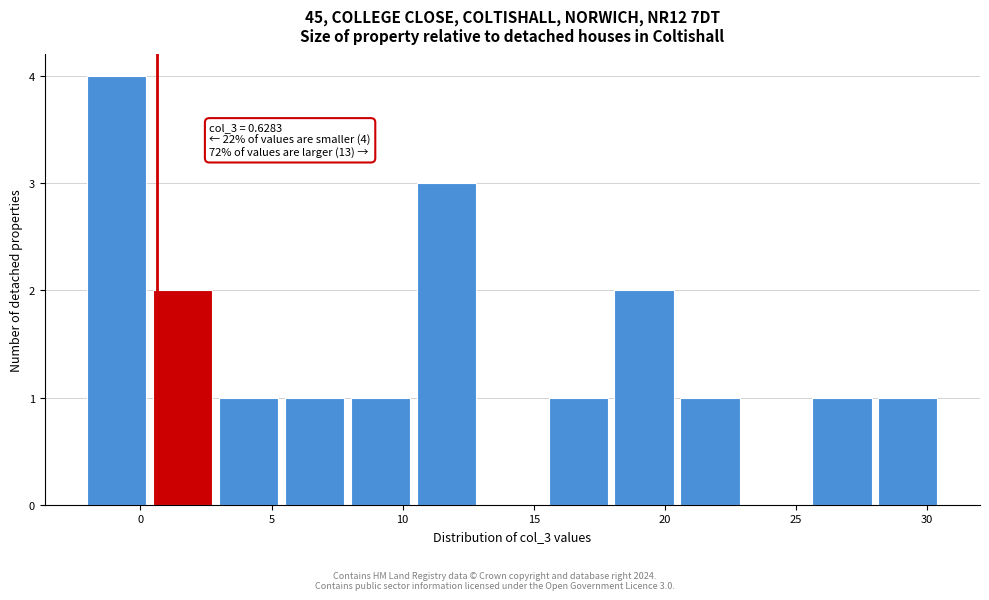

Over which range of the x-axis is the bar tallest?

-2.0 to 0.5